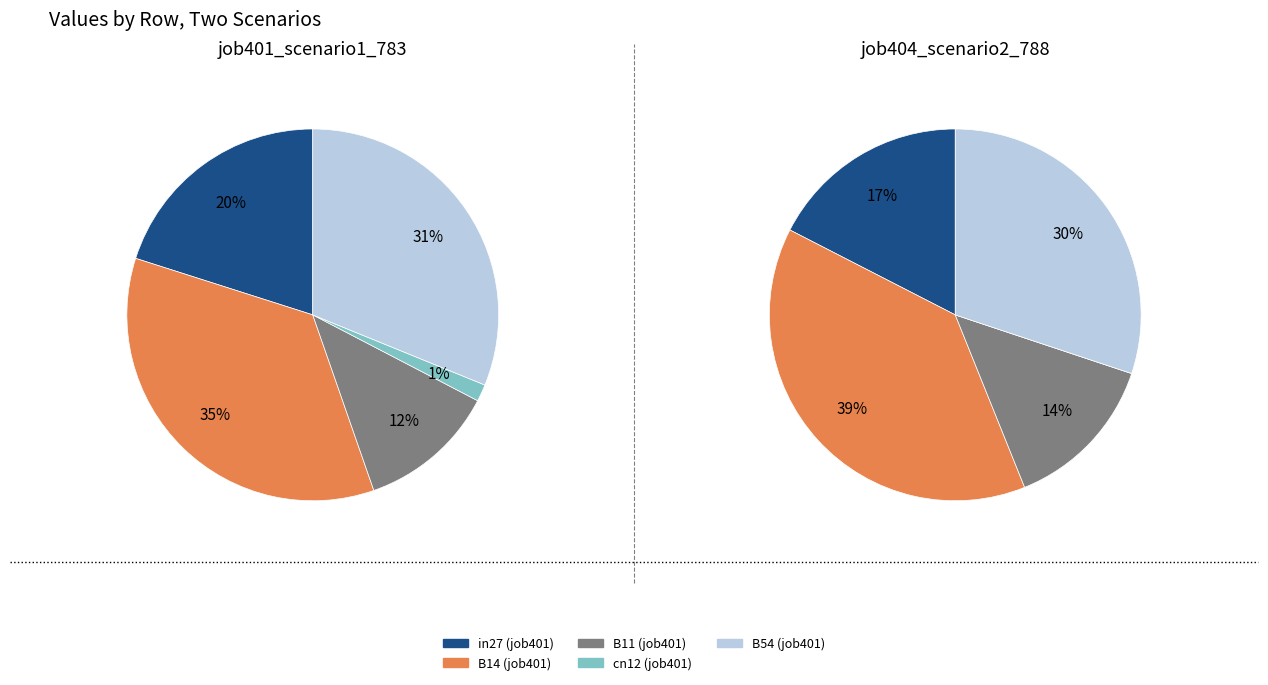

Is there any slice that represents more than half of the pie?

No